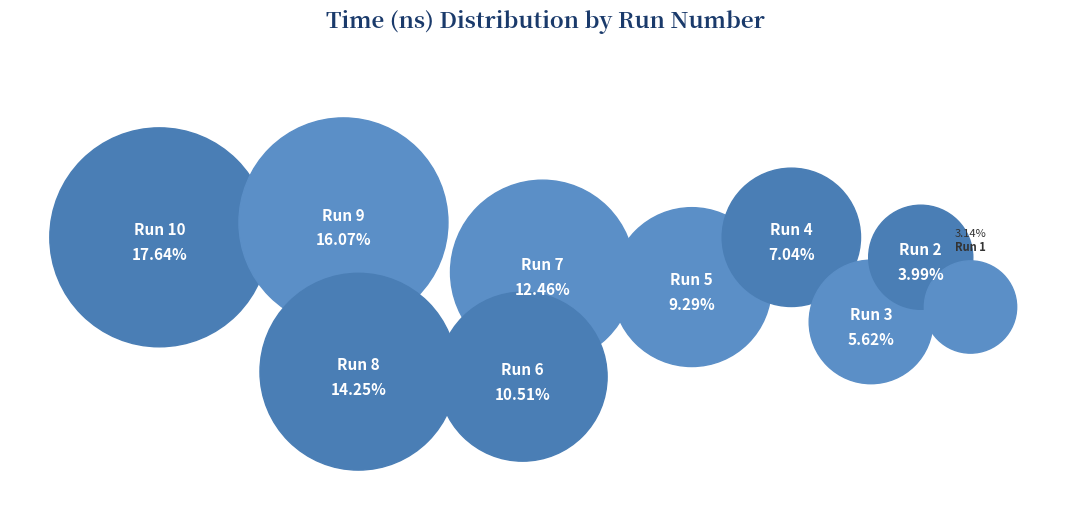

To the nearest percent, what portion does 8 represent?

14%